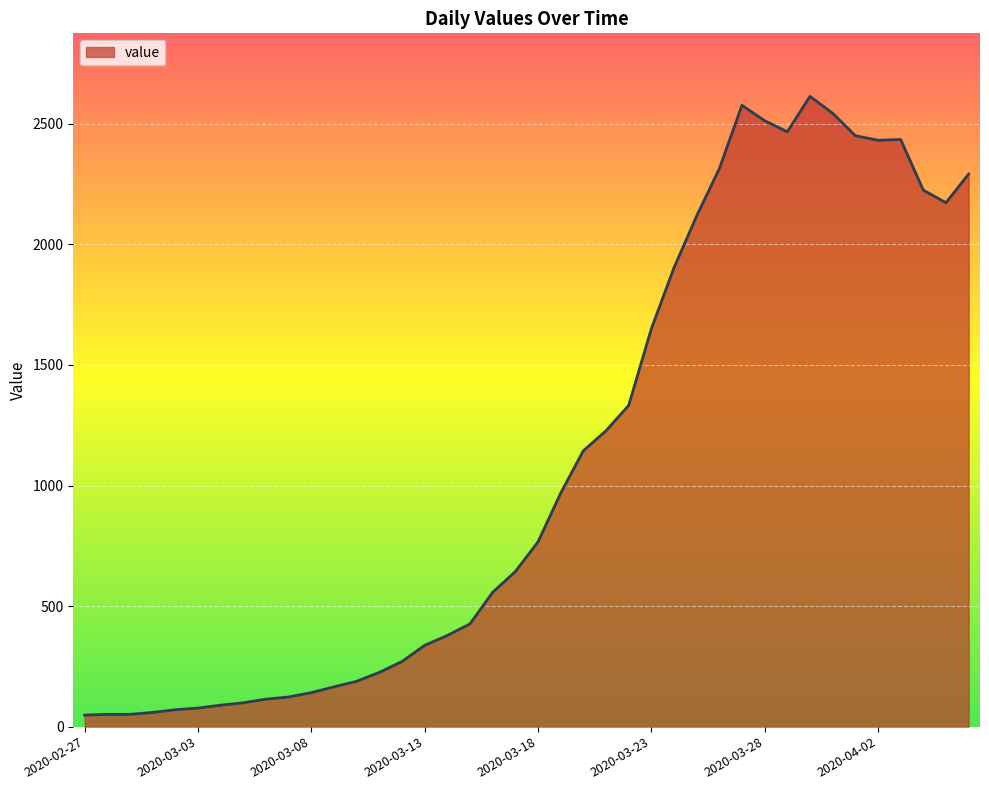

What is the difference between the maximum and minimum values?

2566